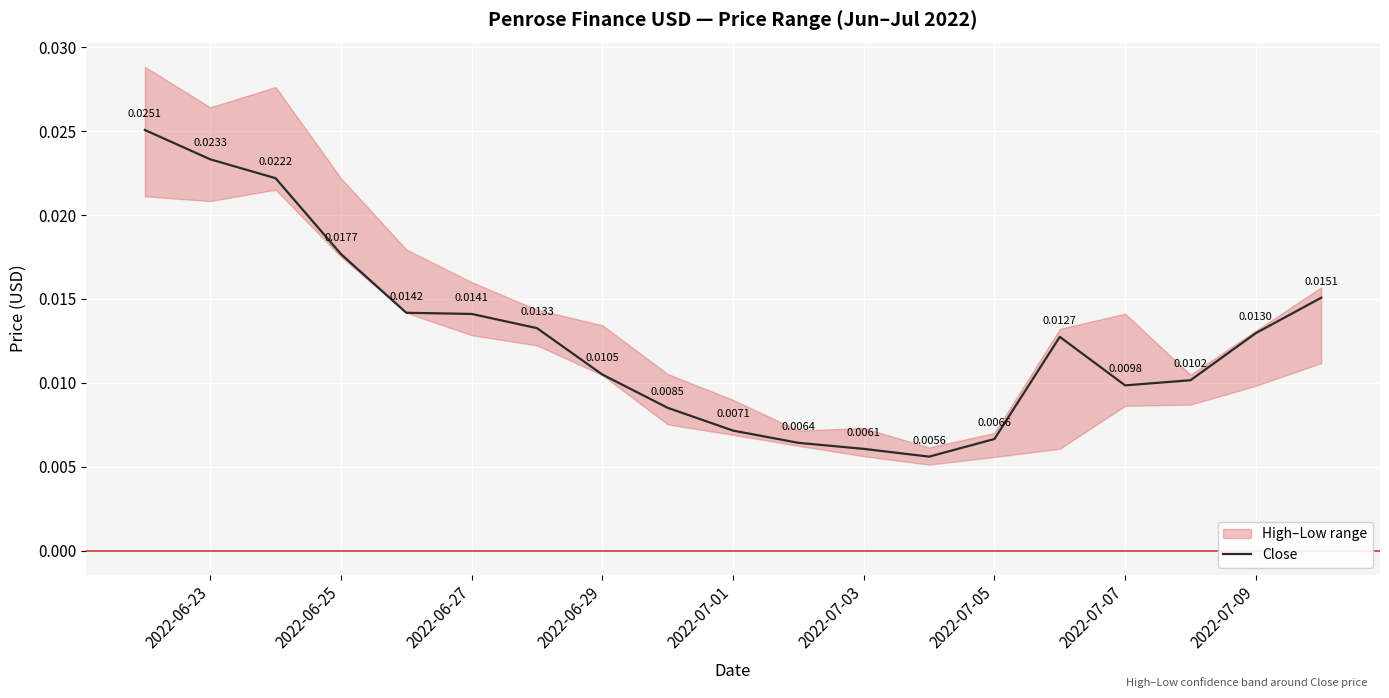

How many points are higher than both their immediate neighbors (excluding endpoints)?

1